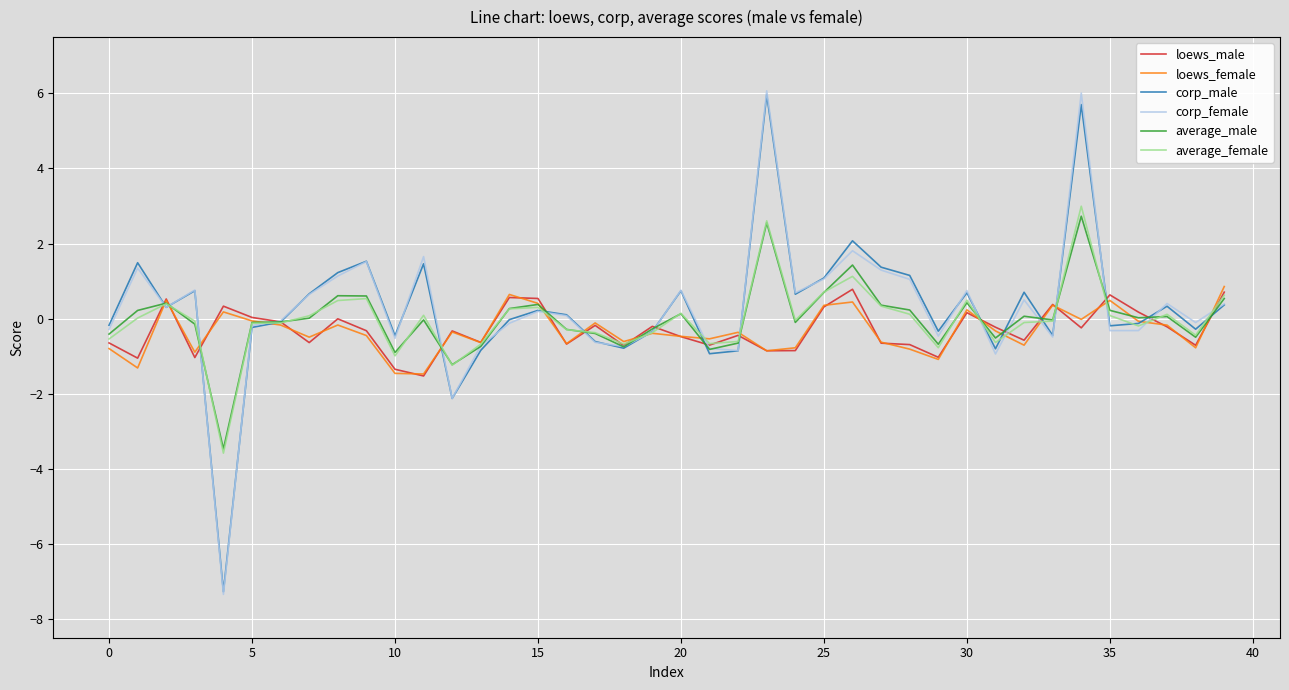

What is the smallest value displayed?

-7.3